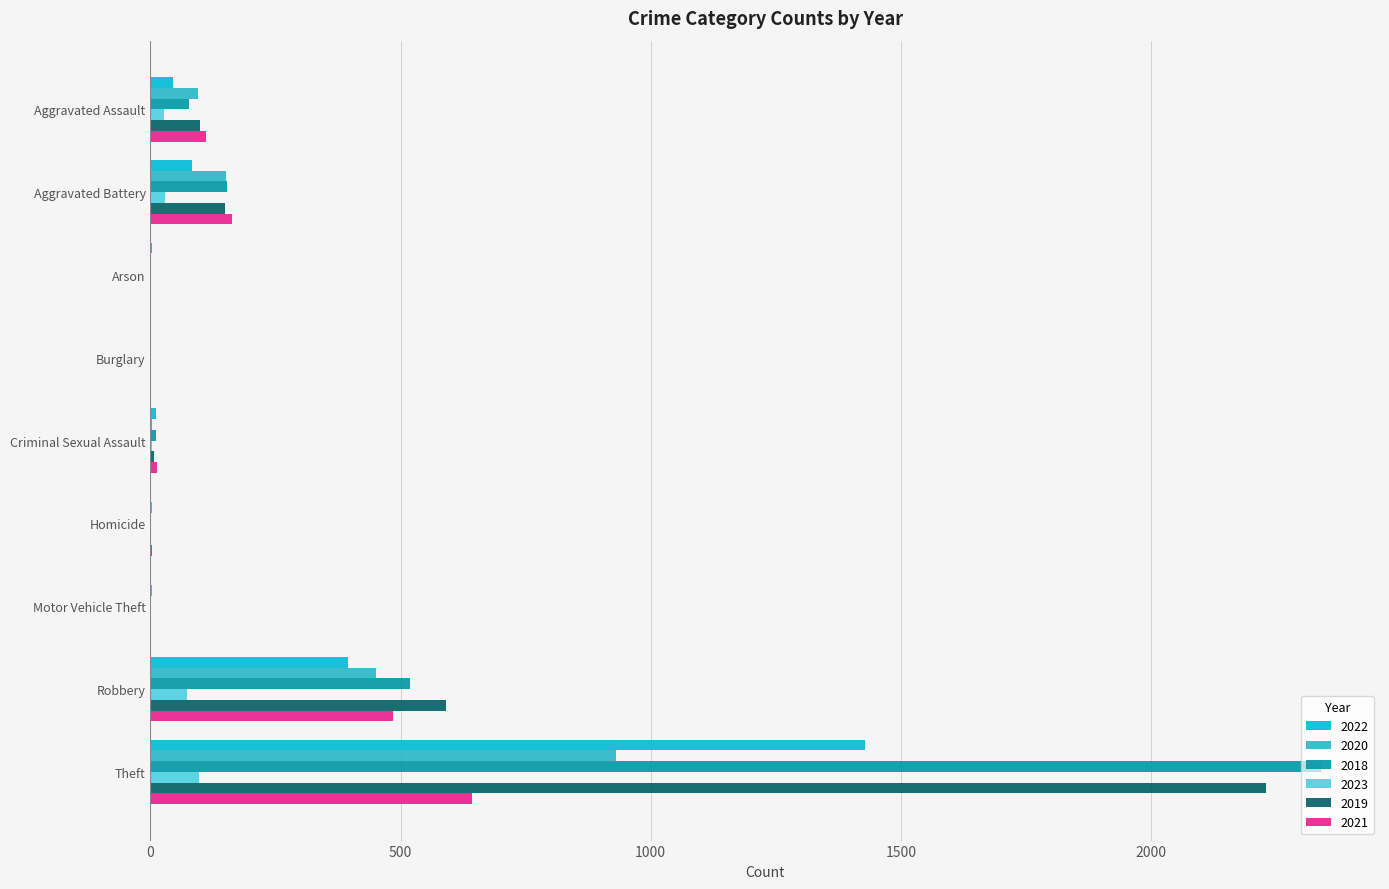

Is it true that 2023 equals 29 at Aggravated Battery?

True